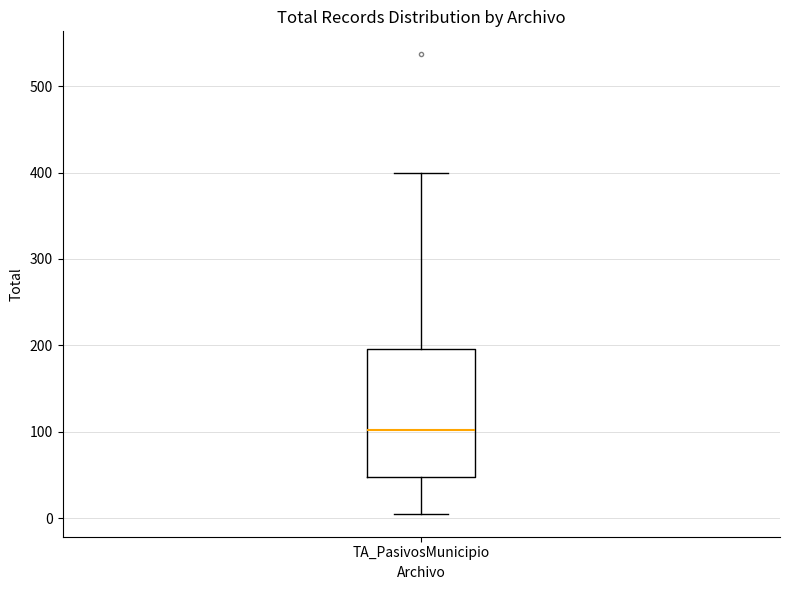

Where does the median line of the box for TA_PasivosMunicipio sit on the y-axis? The values are not printed on the chart, so give them approximately, as read against the axis.

100